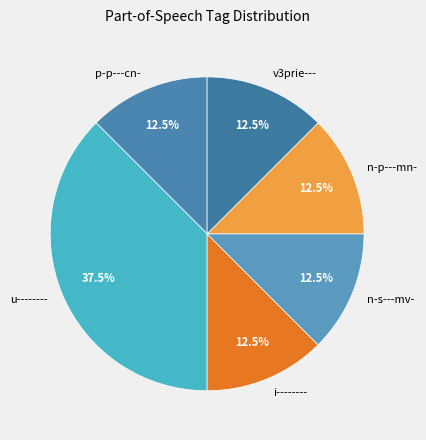

What is the largest slice in the pie chart?

u--------